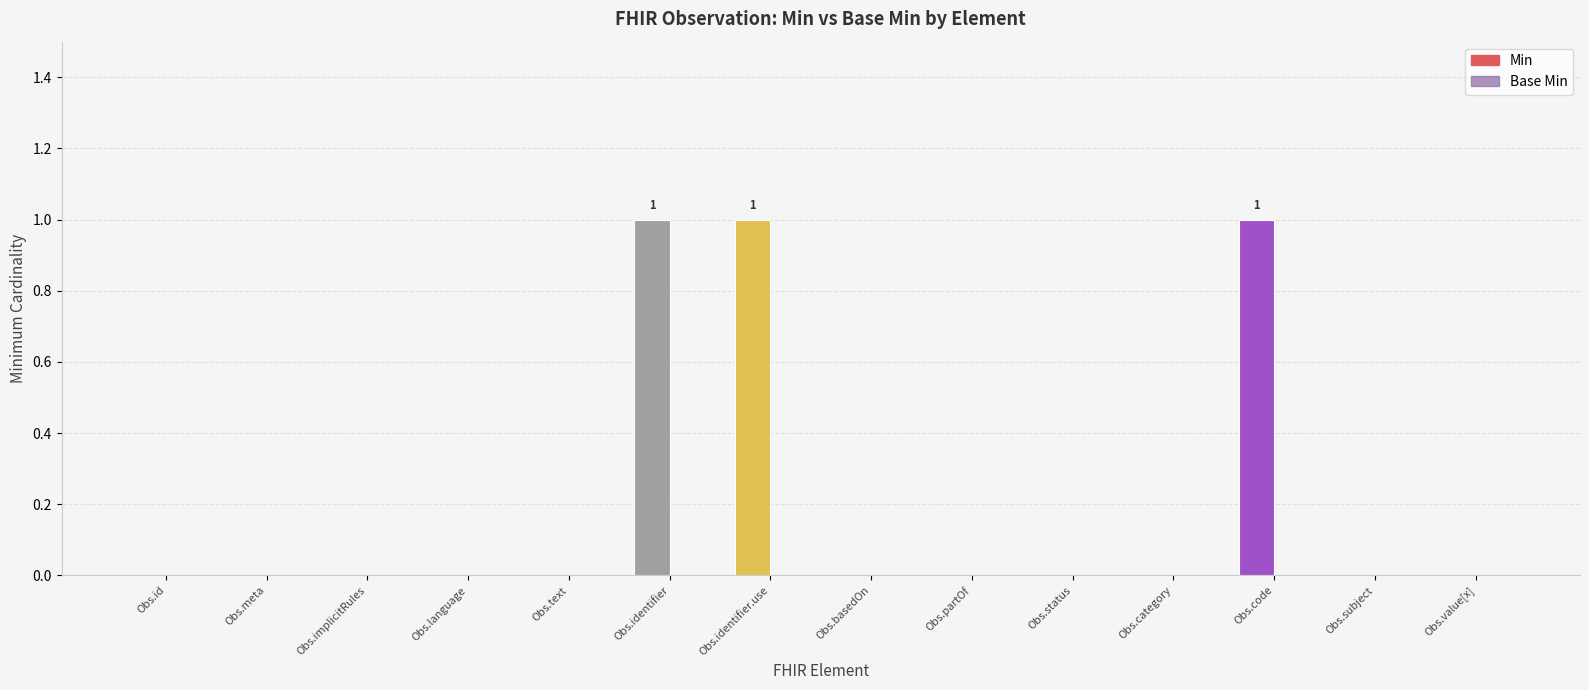

Which series changed the most between Observation.implicitRules and Observation.basedOn?

Min